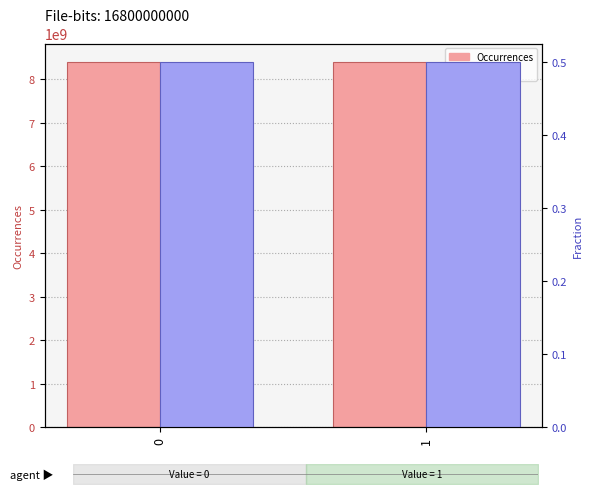

What is the spread (max minus min) of values at 1?

8399339614.5